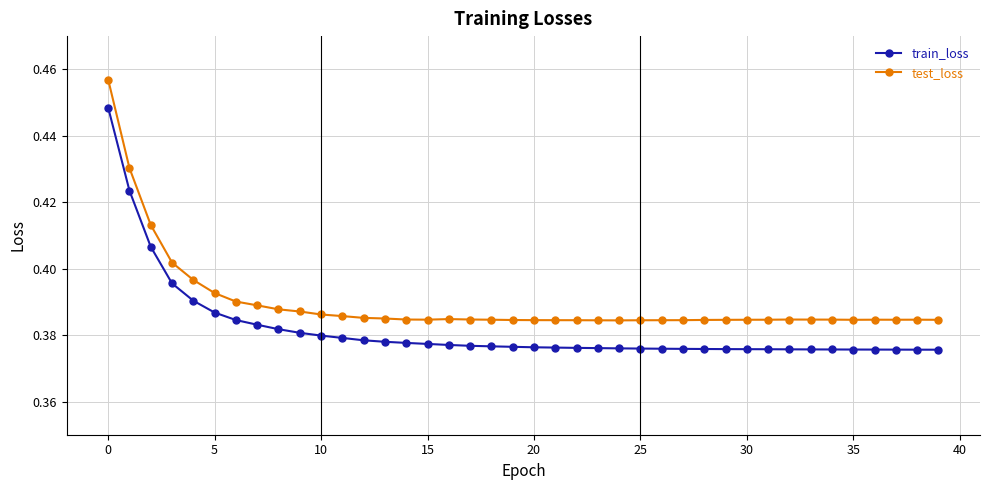

At how many categories does at least one series exceed 0?

40